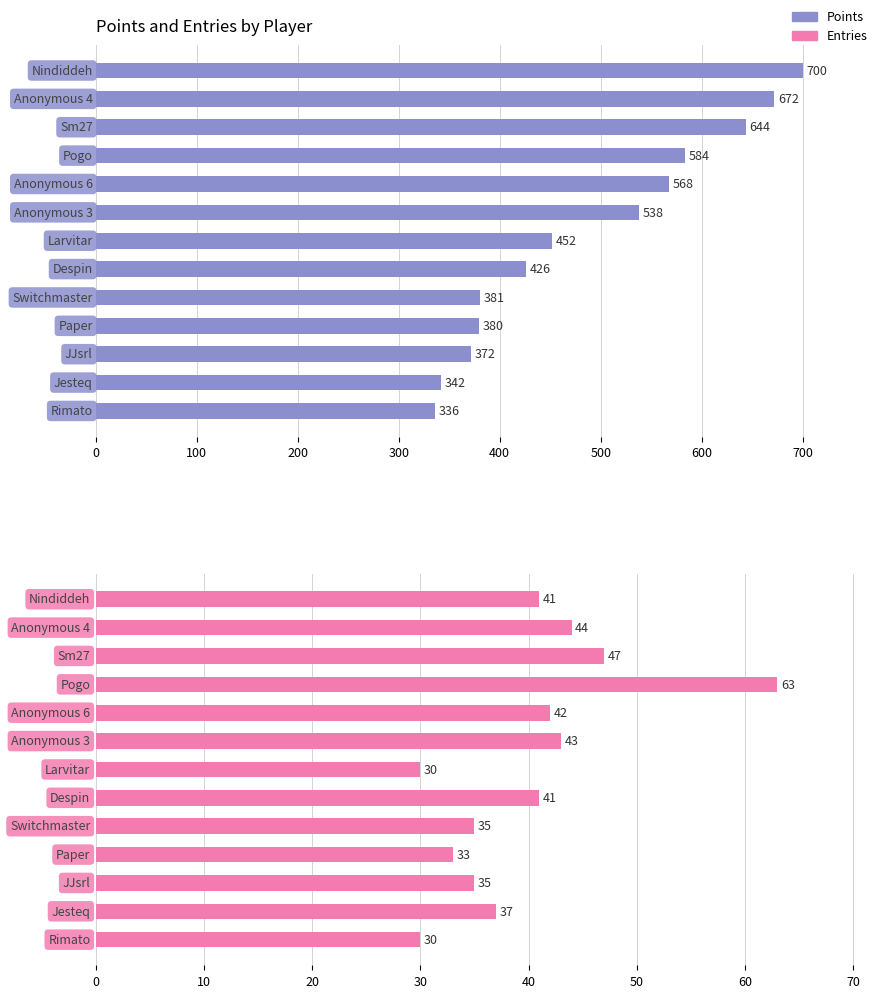

What are all the series names shown in the legend?

Points, Entries